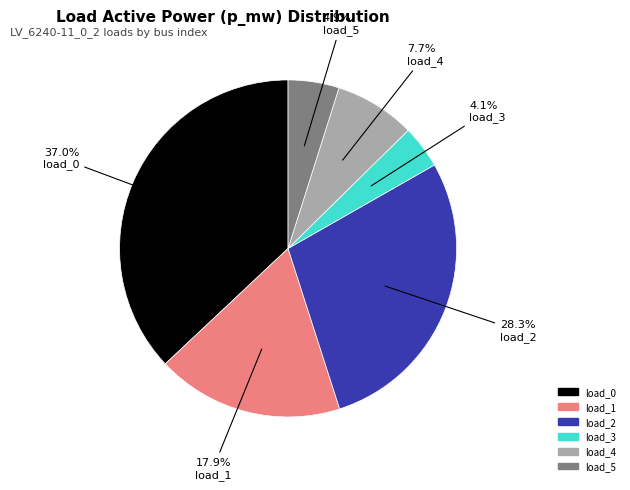

Is there a majority slice in this chart?

No